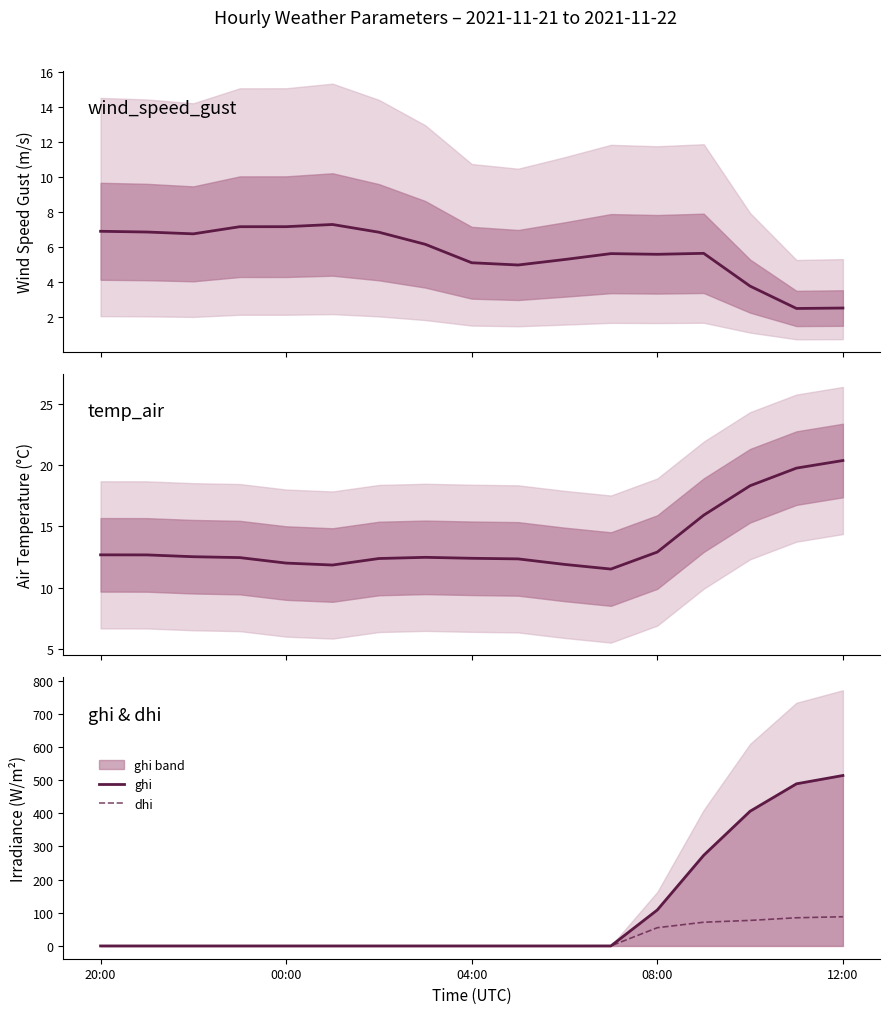

How many times do temp_air and ghi cross each other?

1